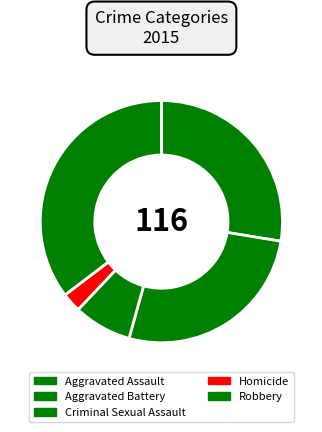

Which category has the biggest portion of the pie?

Robbery